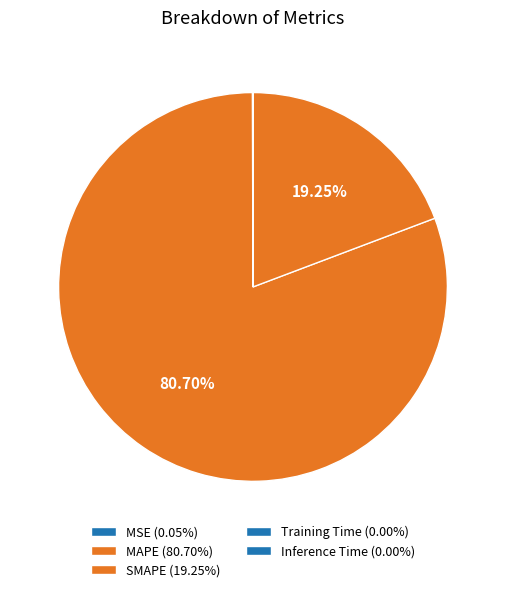

Rank the categories by value from highest to lowest.

MAPE, SMAPE, MSE, Training Time, Inference Time